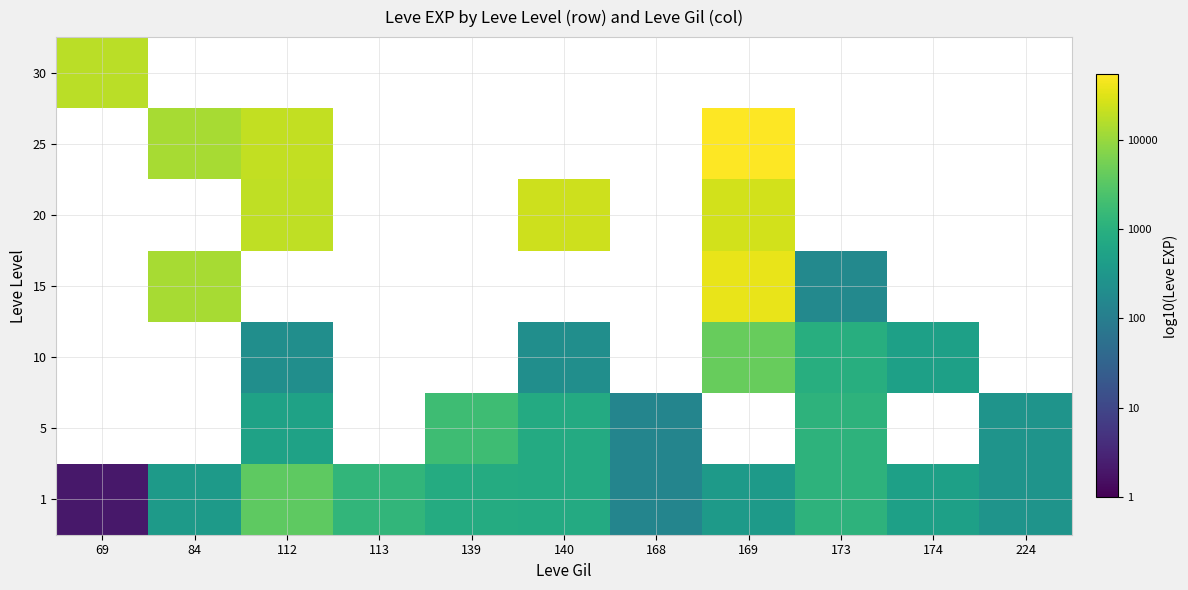

Which series has the largest range (max minus min)?

1